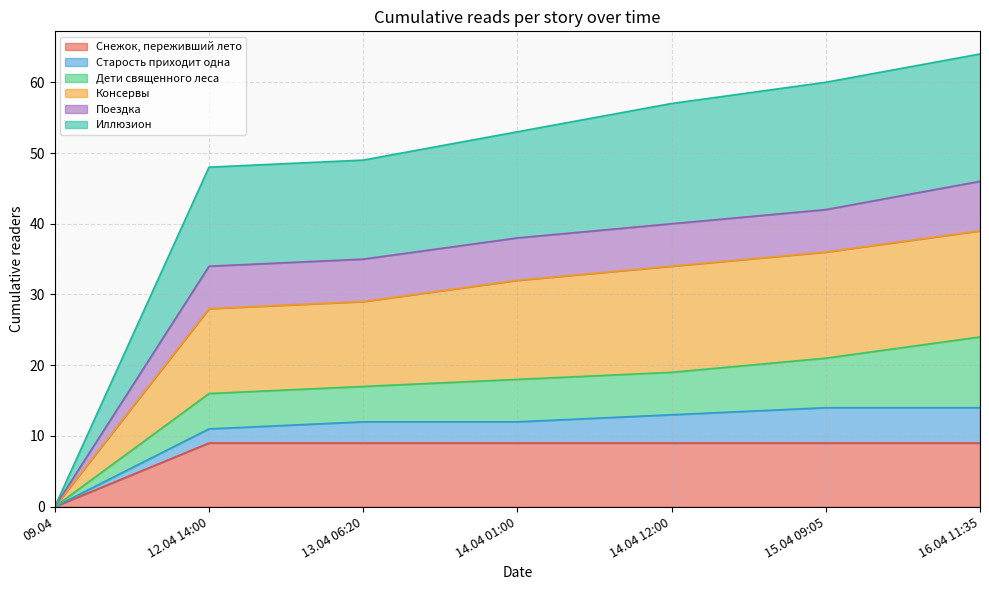

The value of Снежок, переживший лето at 09.04 is 6. True or false?

False